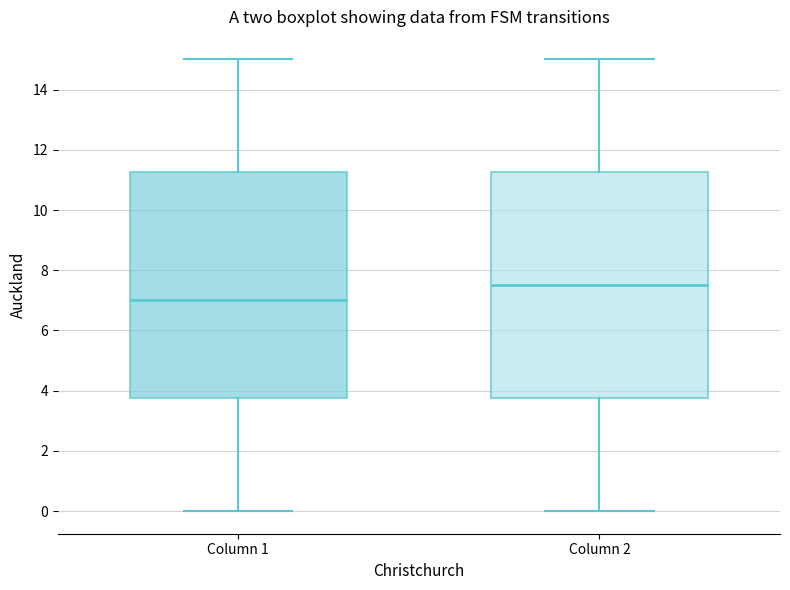

Where is the lower edge of the box for Column 1 on the y-axis? The values are not printed on the chart, so give them approximately, as read against the axis.

3.8